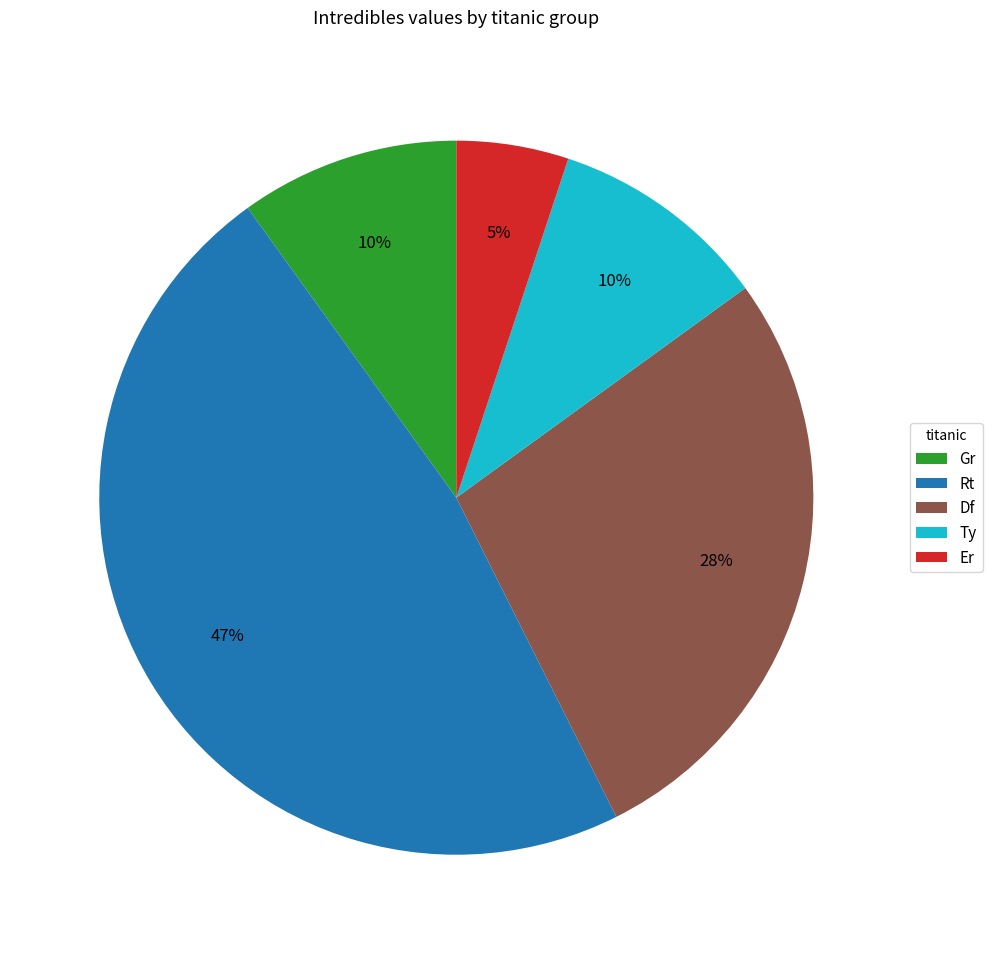

Does any single category account for the majority?

No